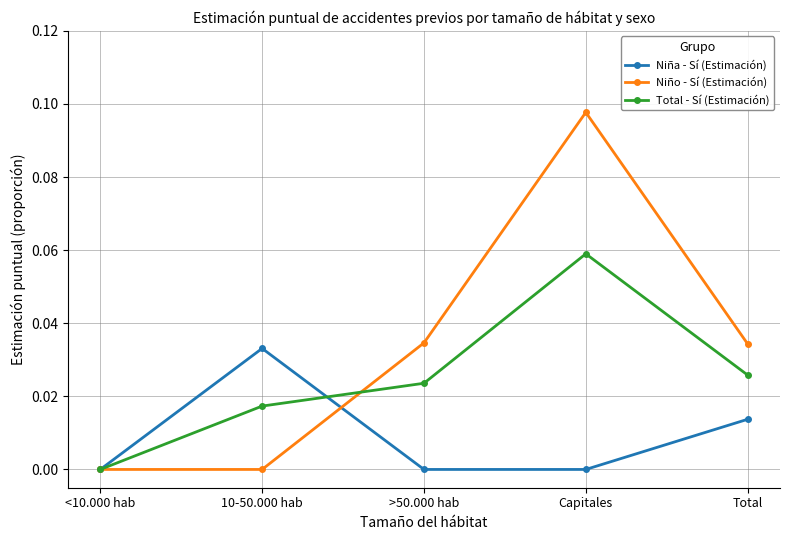

List the series in order of their overall mean, lowest first.

Niña - Sí (Estimación), Total - Sí (Estimación), Niño - Sí (Estimación)